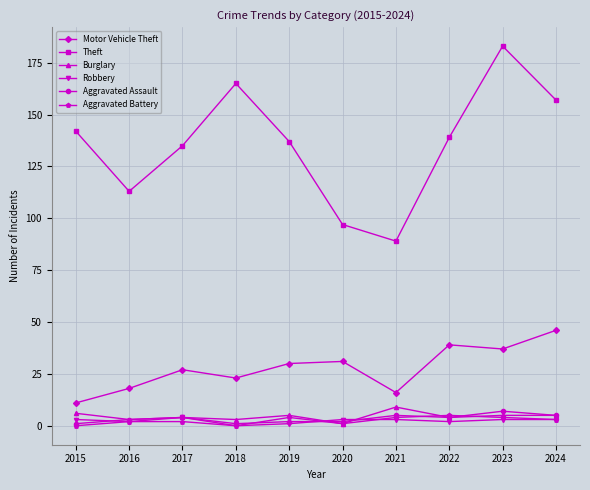

At which label does Theft reach its minimum?

2021